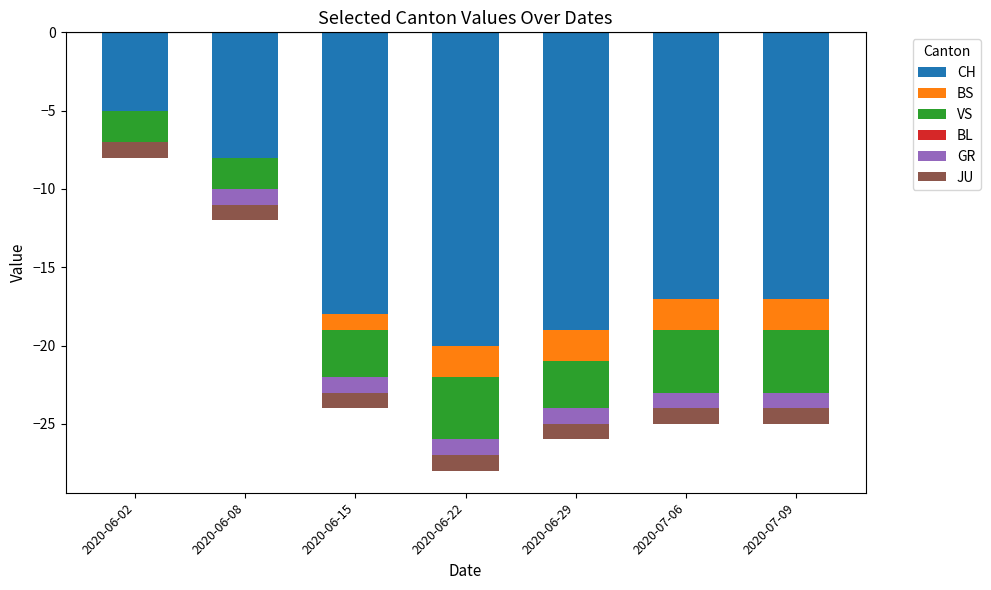

What is the difference between the maximum and second lowest values in the GR series?

1